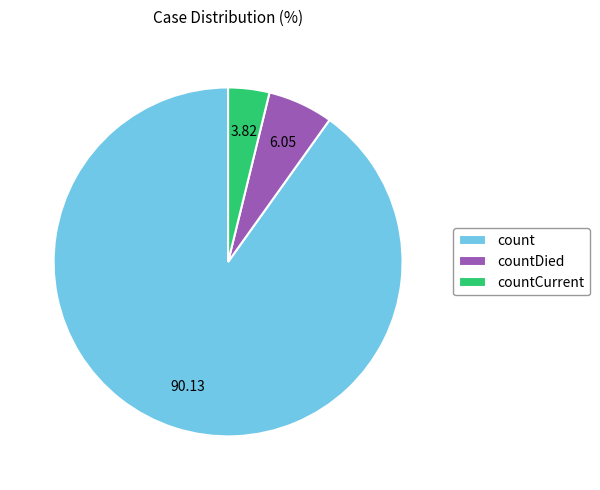

Do countCurrent and count together represent more than half of the pie?

Yes